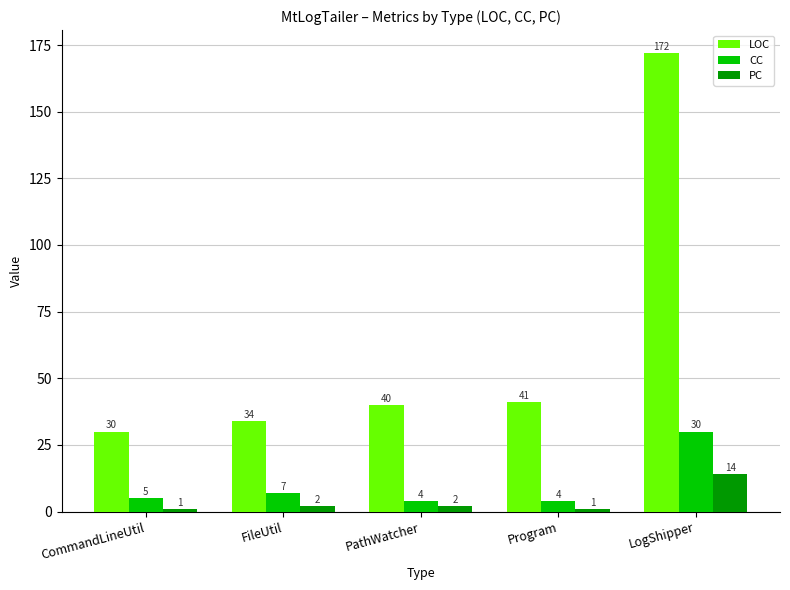

At how many categories does at least one series exceed 27?

5